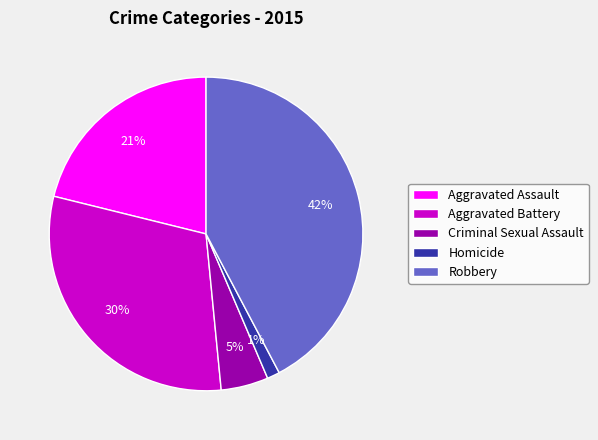

To the nearest percent, what percentage of the pie is Aggravated Assault?

21%